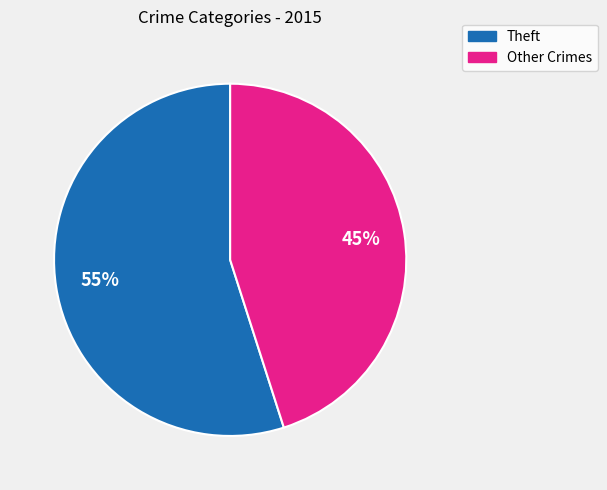

Is there a majority slice in this chart?

Yes